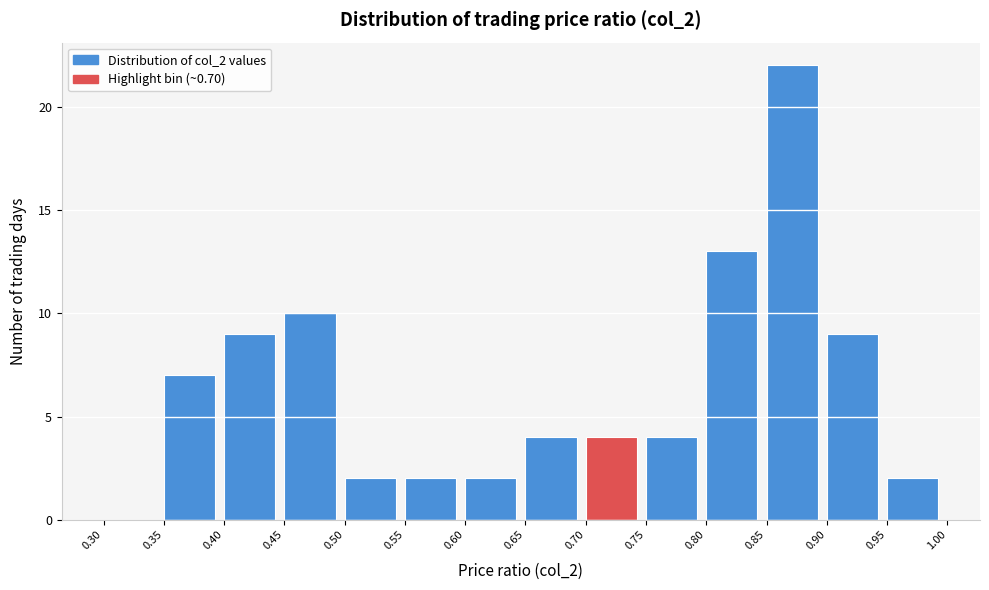

Reading left to right, transcribe this chart: for each bar, give the range it covers on the x-axis and its height. The values are not printed on the chart, so give them approximately, as read against the axis.

0.30 to 0.35: 0
0.35 to 0.40: 7
0.40 to 0.45: 9
0.45 to 0.50: 10
0.50 to 0.55: 2
0.55 to 0.60: 2
0.60 to 0.65: 2
0.65 to 0.70: 4
0.70 to 0.75: 4
0.75 to 0.80: 4
0.80 to 0.85: 13
0.85 to 0.90: 22
0.90 to 0.95: 9
0.95 to 1.00: 2